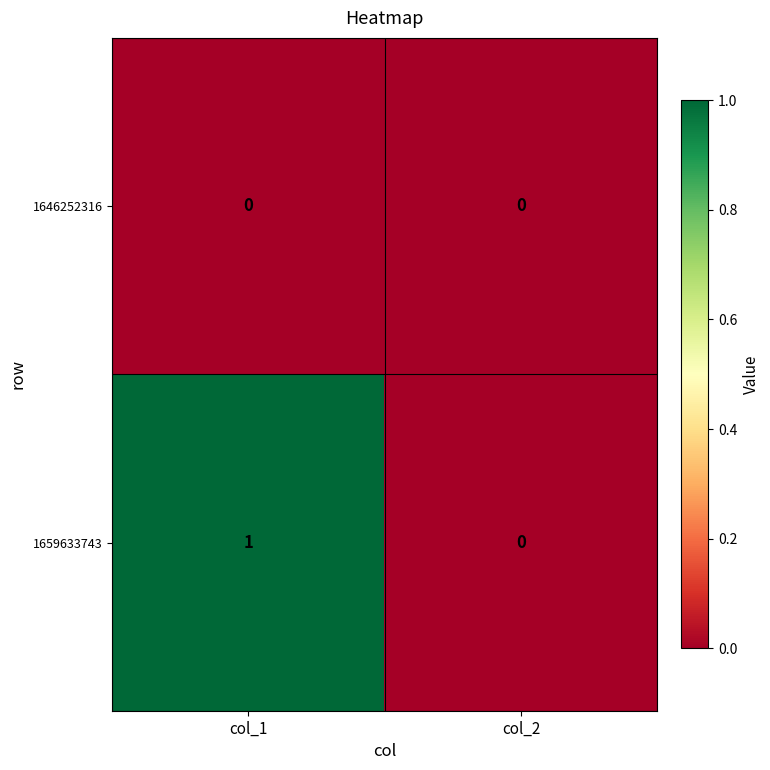

Which label corresponds to the largest value in the chart?

col_1